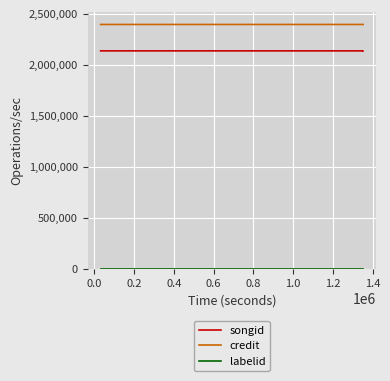

What is the value of the songid point at the 3rd from the left?

2137747